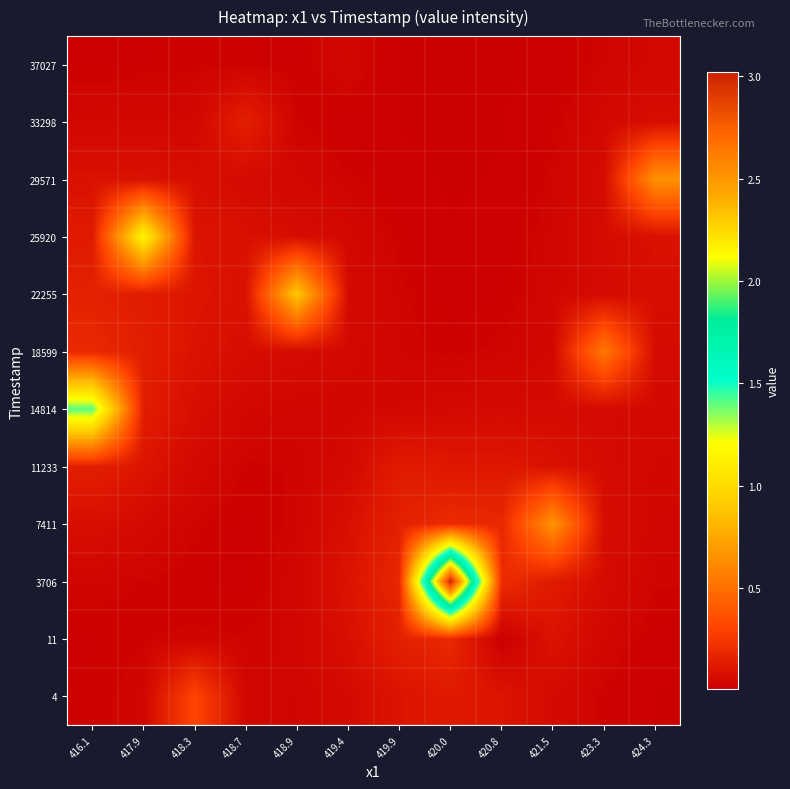

Reading left to right, what are all the values shown in this chart?

4: 416.1=0.0	417.9=0.0	418.3=0.3	418.7=0.0	418.9=0.0	419.4=0.1	419.9=0.1	420.0=0.1	420.8=0.1	421.5=0.1	423.3=0.0	424.3=0.0
11: 416.1=0.0	417.9=0.0	418.3=0.0	418.7=0.0	418.9=0.0	419.4=0.1	419.9=0.1	420.0=0.2	420.8=0.0	421.5=0.1	423.3=0.0	424.3=0.0
3706: 416.1=0.0	417.9=0.0	418.3=0.0	418.7=0.0	418.9=0.0	419.4=0.1	419.9=0.2	420.0=3.0	420.8=0.2	421.5=0.1	423.3=0.1	424.3=0.0
7411: 416.1=0.1	417.9=0.1	418.3=0.0	418.7=0.0	418.9=0.0	419.4=0.1	419.9=0.2	420.0=0.2	420.8=0.2	421.5=0.7	423.3=0.1	424.3=0.0
11233: 416.1=0.1	417.9=0.1	418.3=0.1	418.7=0.0	418.9=0.0	419.4=0.1	419.9=0.1	420.0=0.1	420.8=0.1	421.5=0.1	423.3=0.1	424.3=0.0
14814: 416.1=1.4	417.9=0.1	418.3=0.1	418.7=0.0	418.9=0.0	419.4=0.0	419.9=0.0	420.0=0.1	420.8=0.1	421.5=0.1	423.3=0.1	424.3=0.1
18599: 416.1=0.2	417.9=0.1	418.3=0.1	418.7=0.1	418.9=0.1	419.4=0.0	419.9=0.0	420.0=0.0	420.8=0.0	421.5=0.0	423.3=0.5	424.3=0.1
22255: 416.1=0.2	417.9=0.1	418.3=0.1	418.7=0.1	418.9=0.9	419.4=0.1	419.9=0.0	420.0=0.0	420.8=0.0	421.5=0.0	423.3=0.1	424.3=0.1
25920: 416.1=0.1	417.9=1.2	418.3=0.1	418.7=0.1	418.9=0.1	419.4=0.0	419.9=0.0	420.0=0.0	420.8=0.0	421.5=0.0	423.3=0.1	424.3=0.1
29571: 416.1=0.1	417.9=0.1	418.3=0.1	418.7=0.1	418.9=0.0	419.4=0.0	419.9=0.0	420.0=0.0	420.8=0.0	421.5=0.0	423.3=0.1	424.3=0.7
33298: 416.1=0.0	417.9=0.0	418.3=0.0	418.7=0.1	418.9=0.0	419.4=0.0	419.9=0.0	420.0=0.0	420.8=0.0	421.5=0.0	423.3=0.0	424.3=0.1
37027: 416.1=0.0	417.9=0.0	418.3=0.0	418.7=0.0	418.9=0.0	419.4=0.0	419.9=0.0	420.0=0.0	420.8=0.0	421.5=0.0	423.3=0.0	424.3=0.0